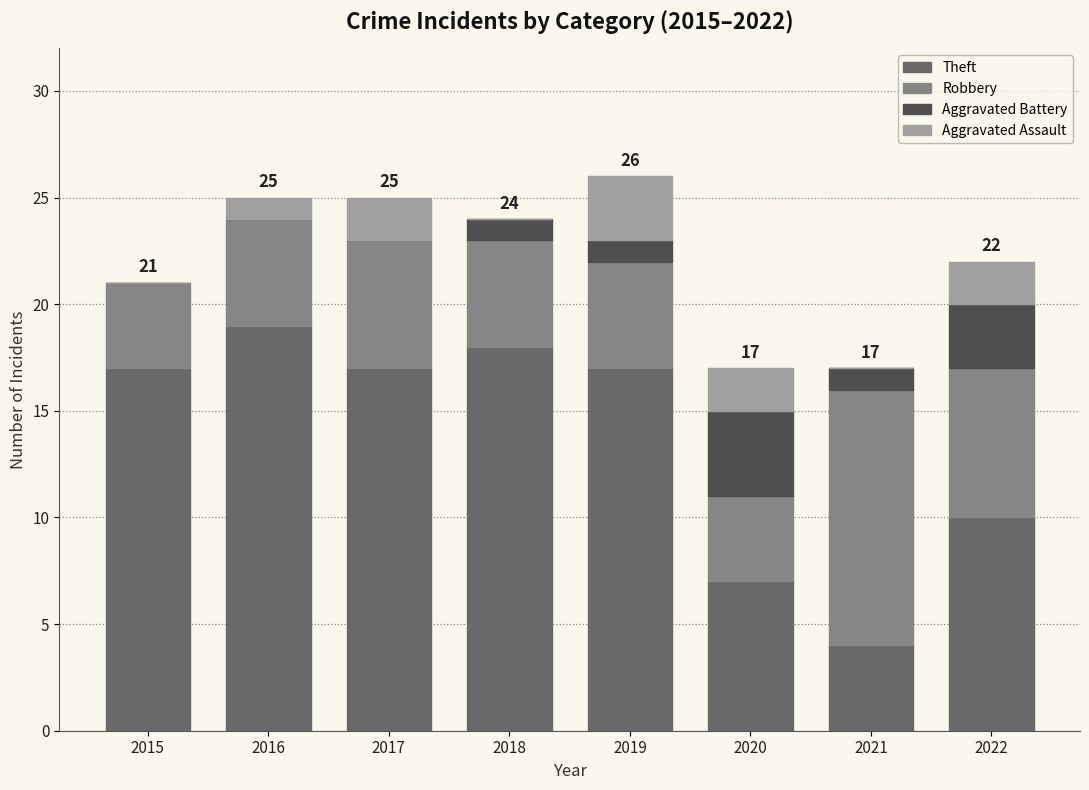

The value of Theft at 2017 is 17. True or false?

True